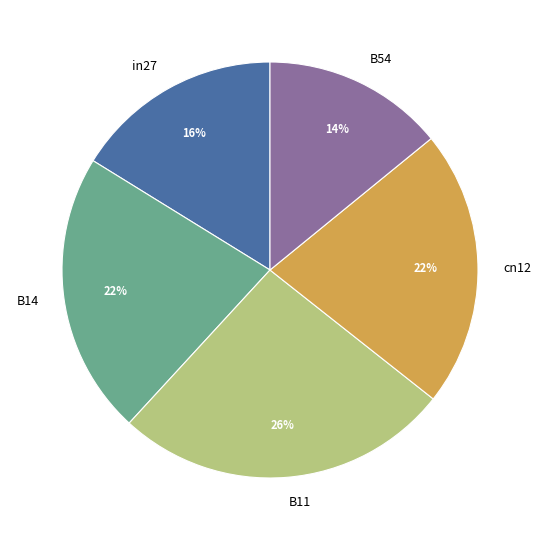

How many segments does this pie chart have?

5